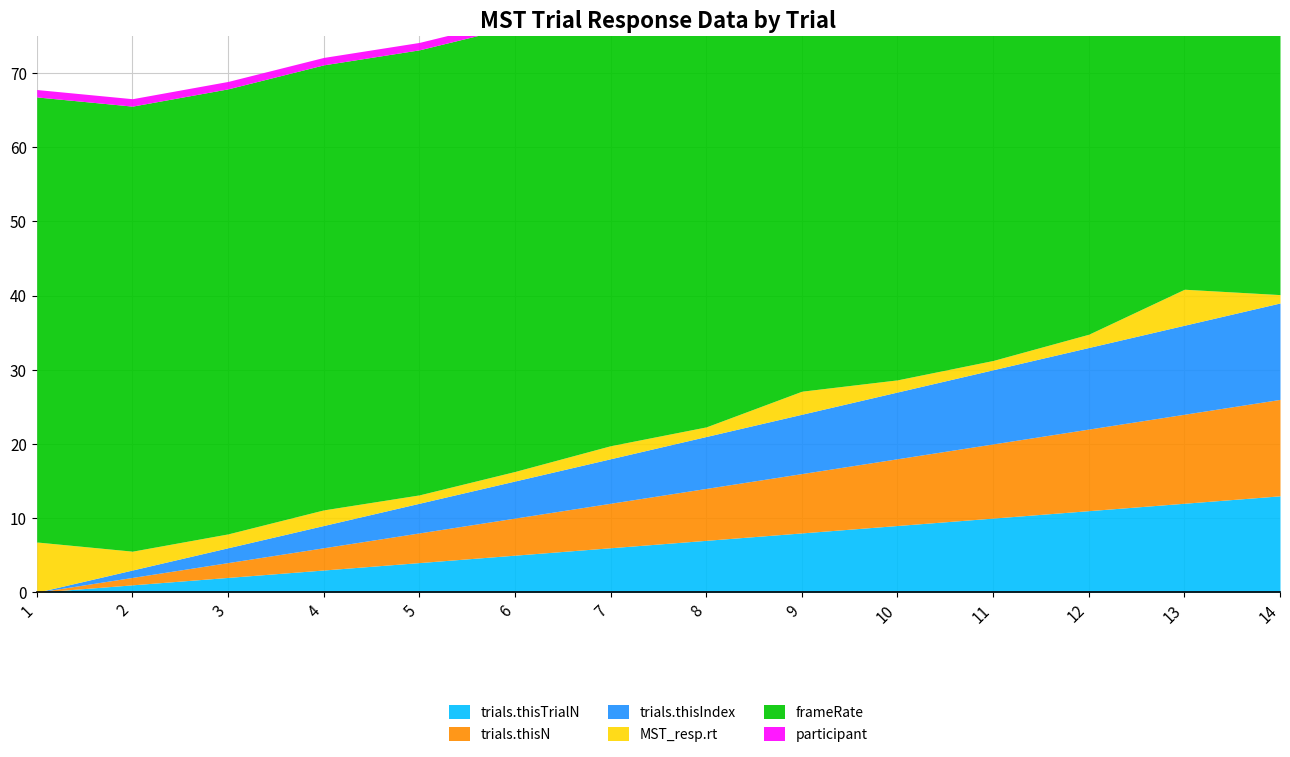

Read the trials.thisIndex value at 13.

12.0